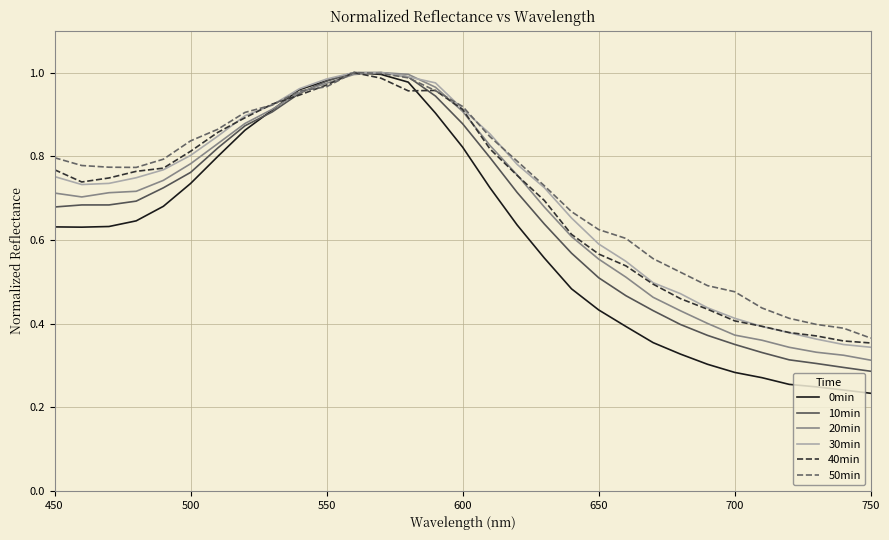

Which series has the largest range (max minus min)?

0min